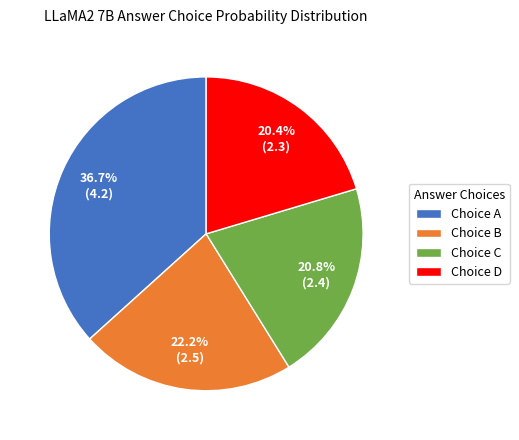

Which has a higher value, Choice B or Choice A?

Choice A